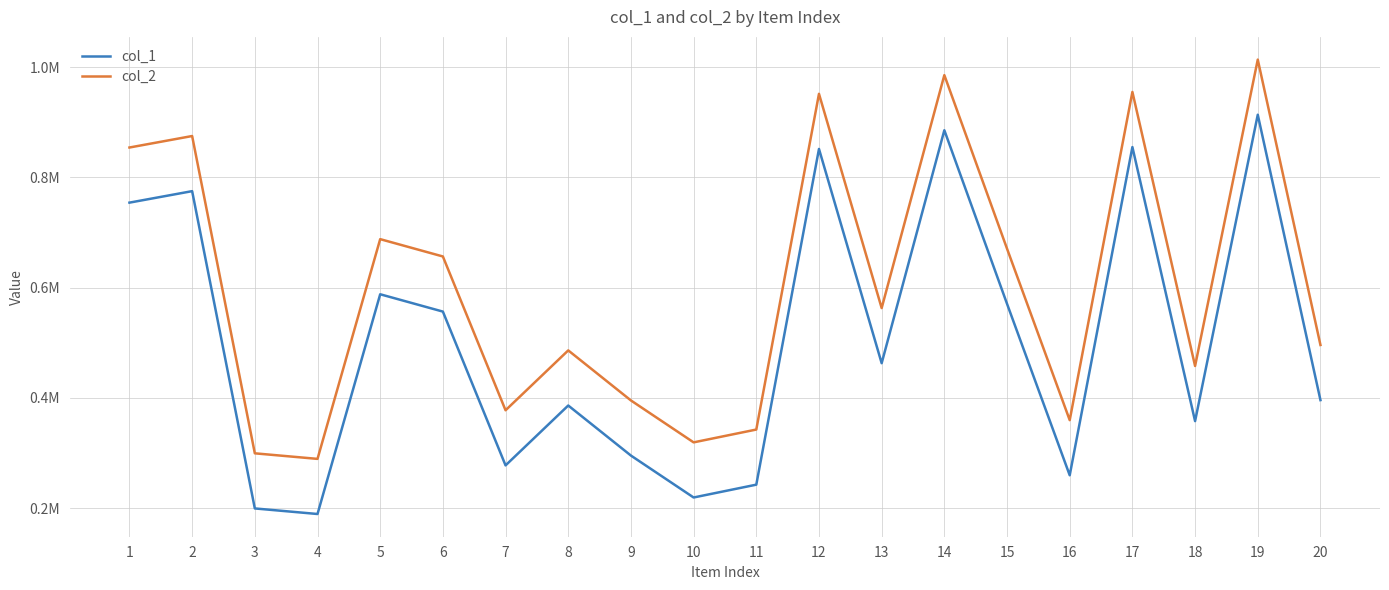

Does the chart have visible grid lines?

Yes